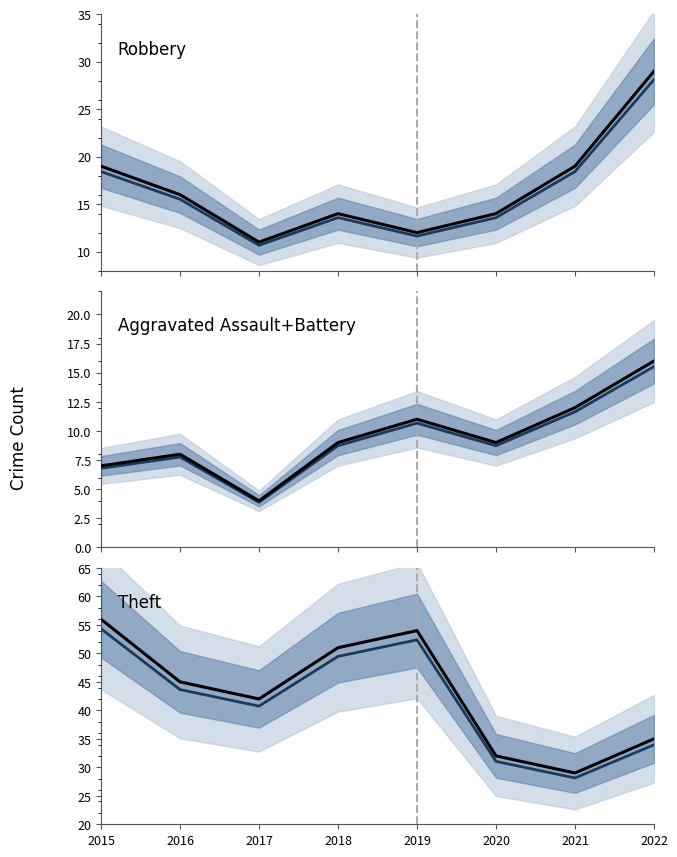

What value does the Aggravated Assault+Battery series have at 2017?

4.0